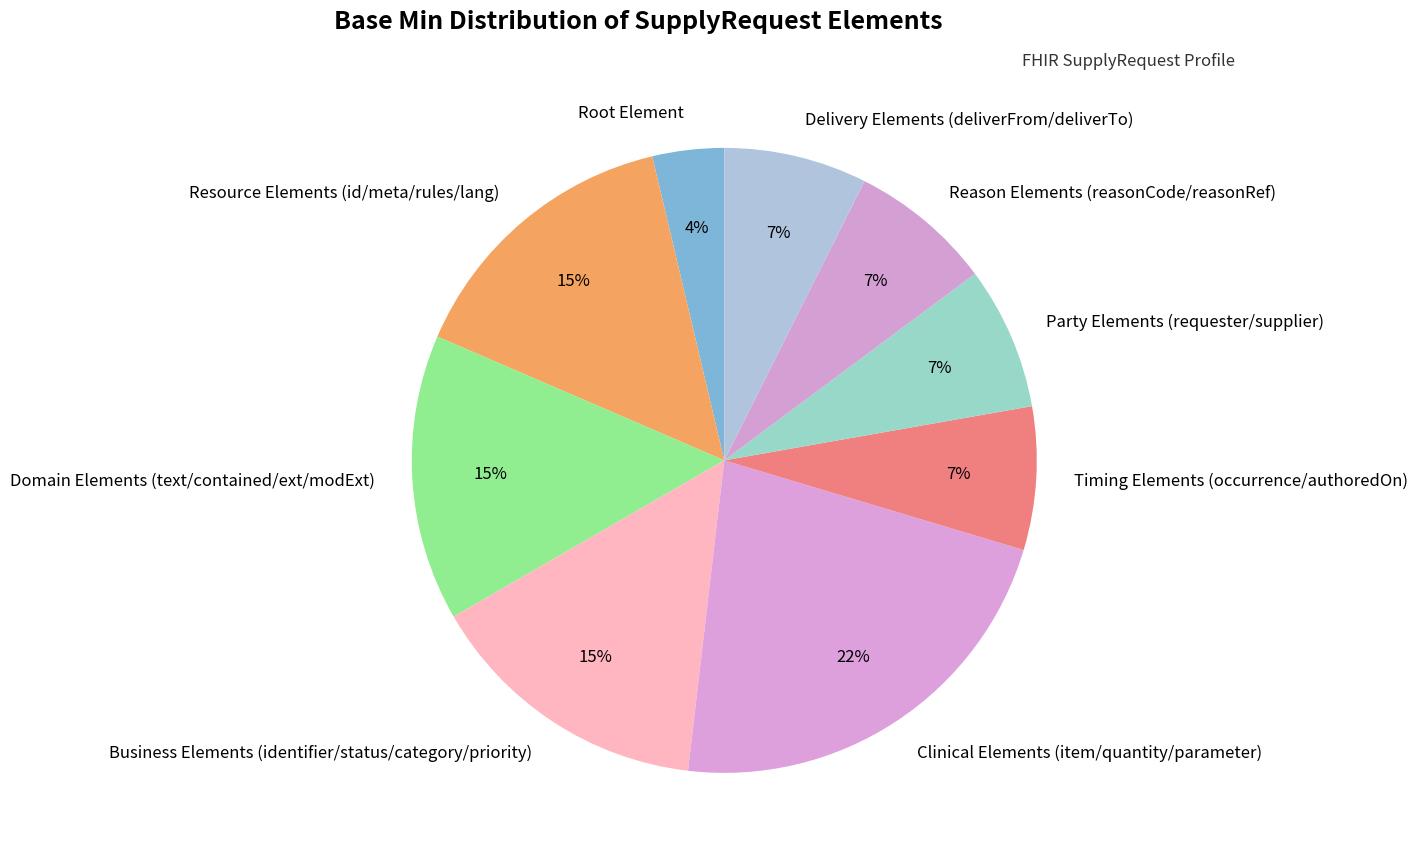

Is there any slice that represents more than half of the pie?

No